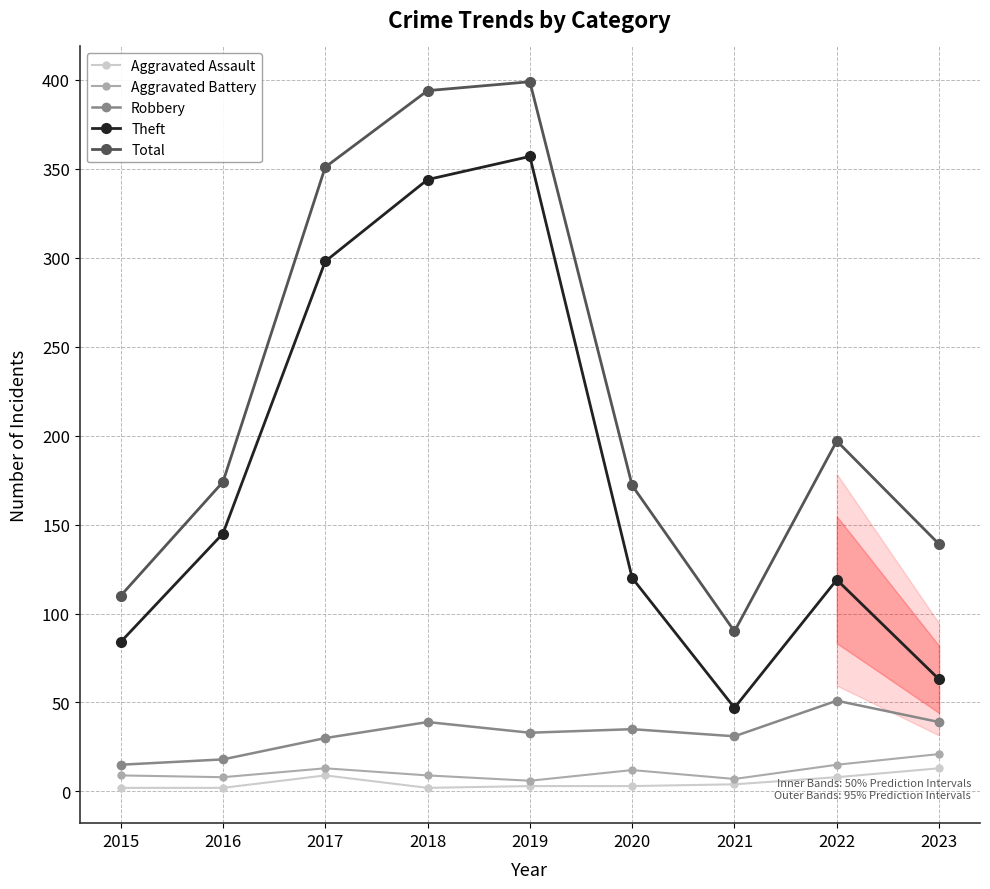

True or false: Aggravated Battery and Robbery cross at least once.

False